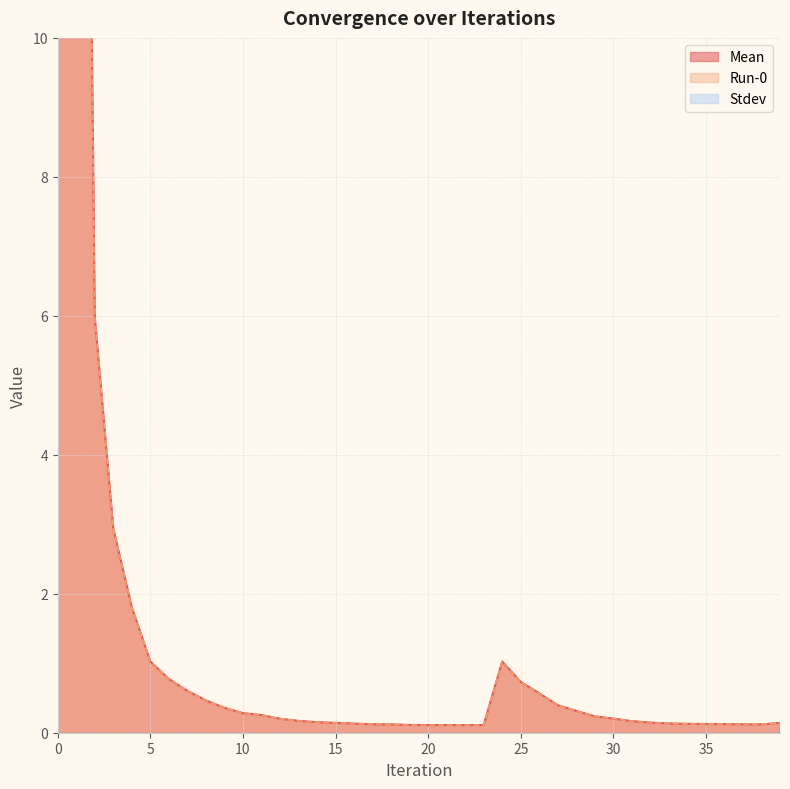

True or false: Mean and Run-0 cross at least once.

False